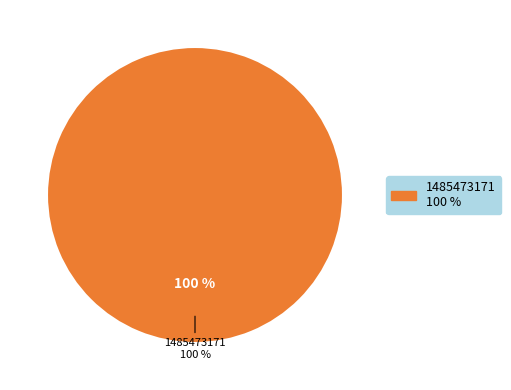

Is it true that 1485473171 is 99% of the pie?

False